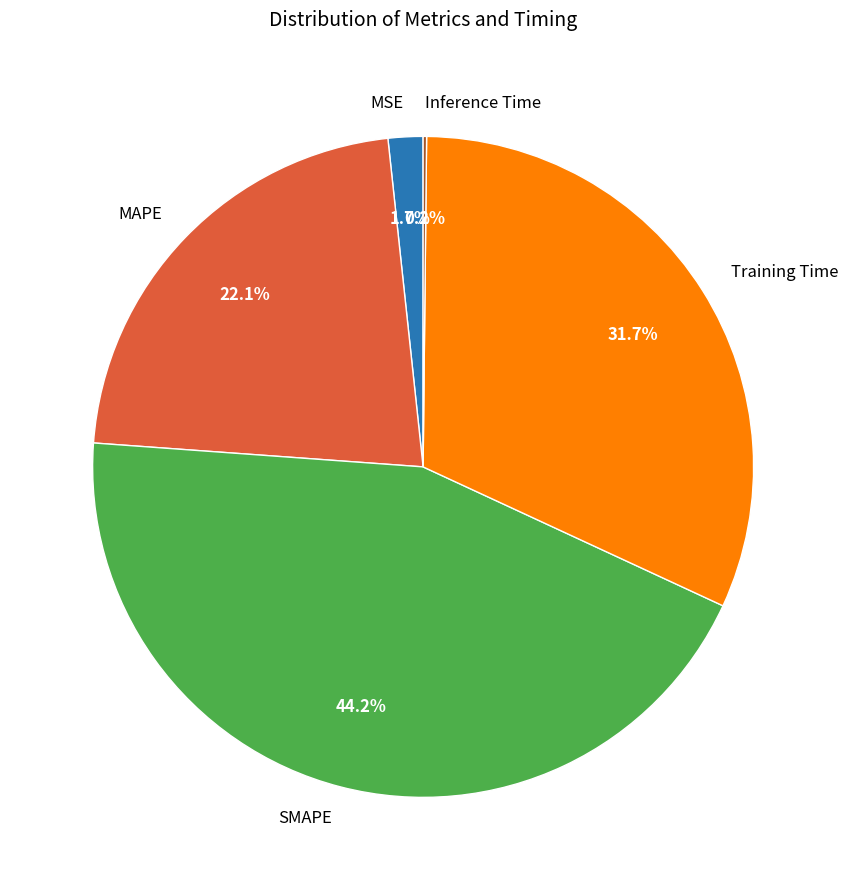

What percentage do Training Time and MAPE together represent?

53.9%